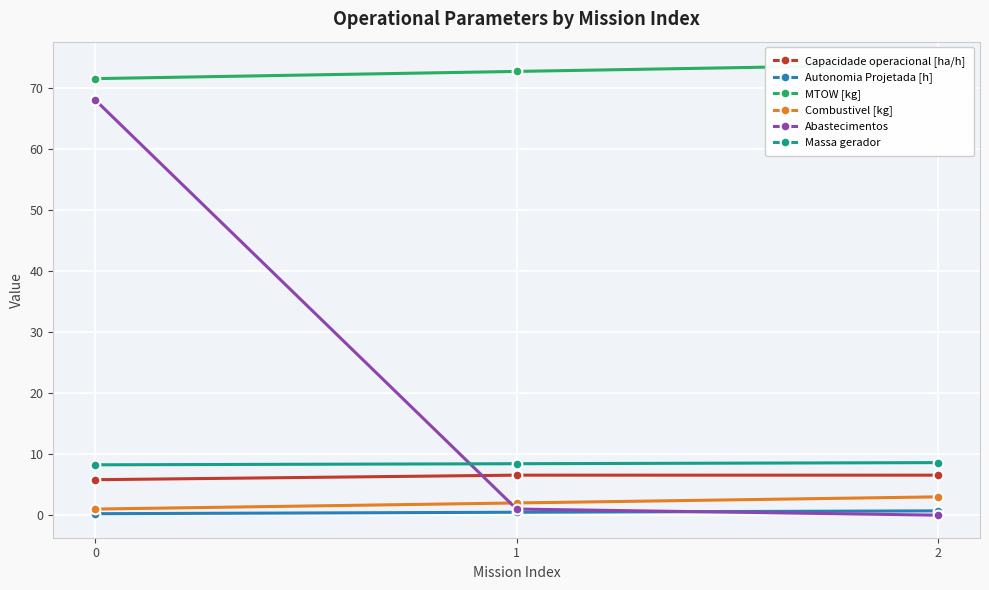

Between 0 and 1, which is larger?

1